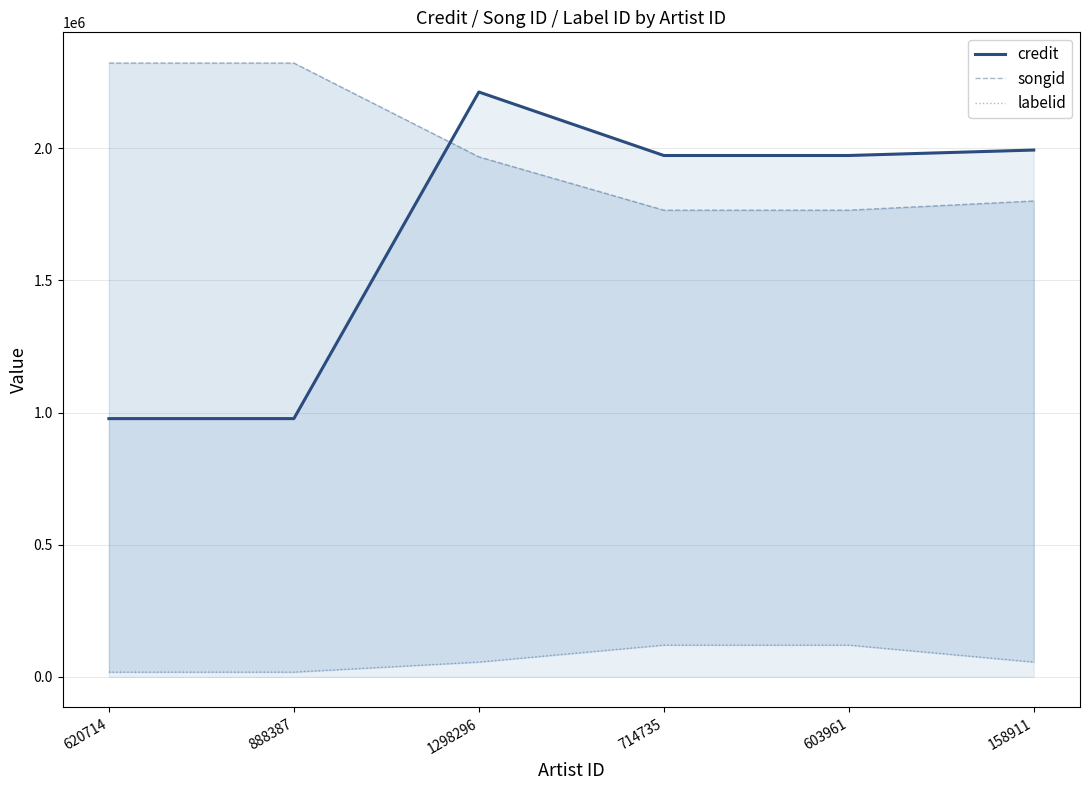

What is the spread (max minus min) of values at 1298296?

2157374